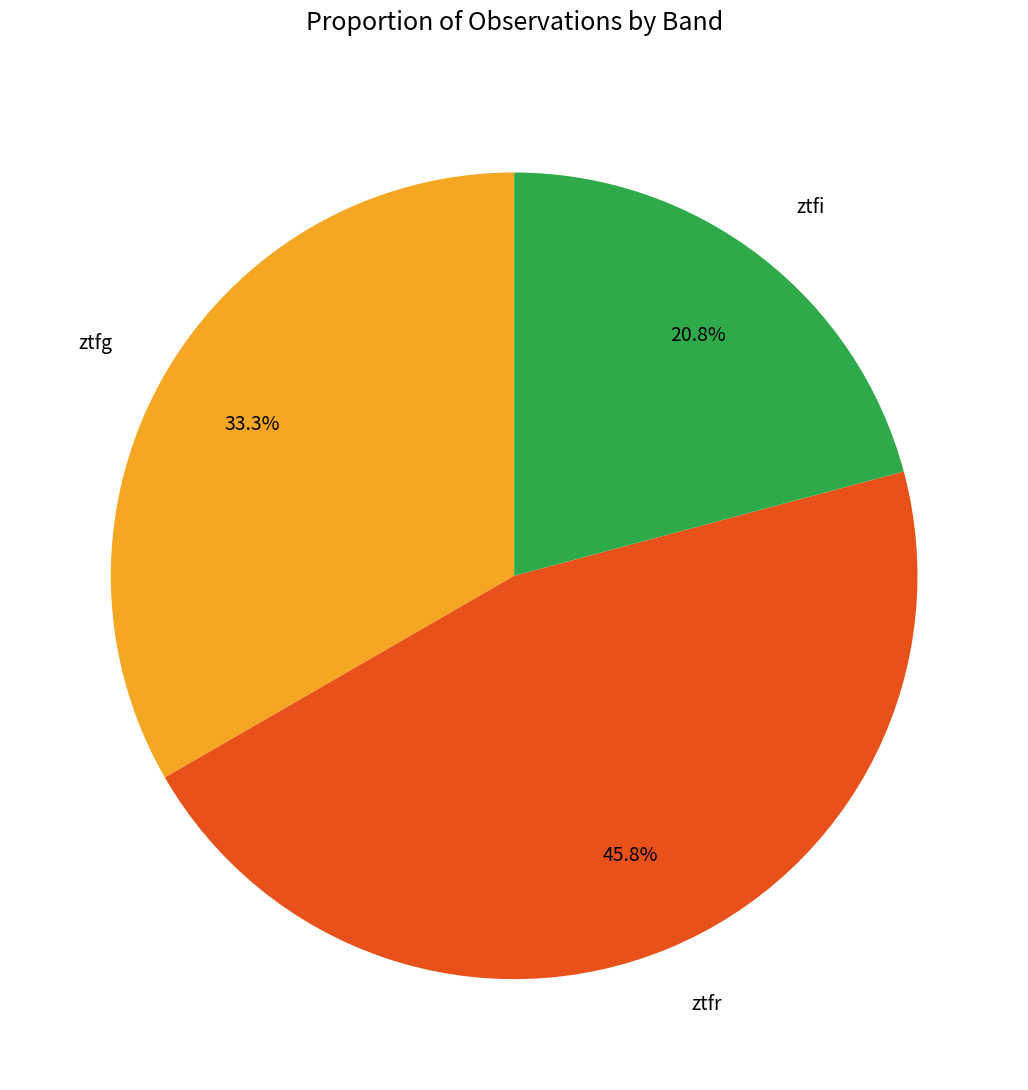

Is there any slice that represents more than half of the pie?

No